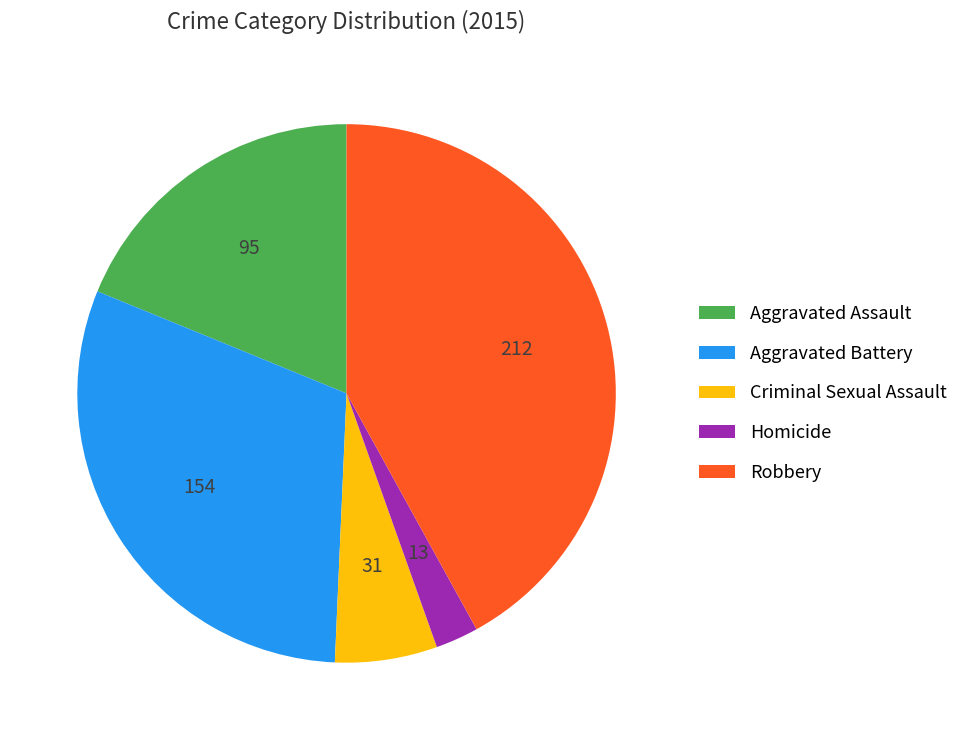

Which category has the biggest portion of the pie?

Robbery